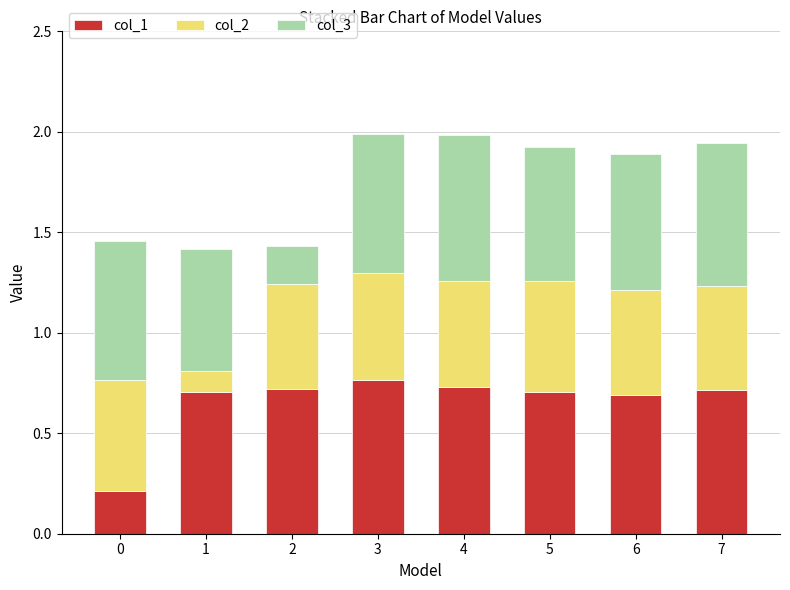

The value of col_1 at 5 is 1.1. True or false?

False